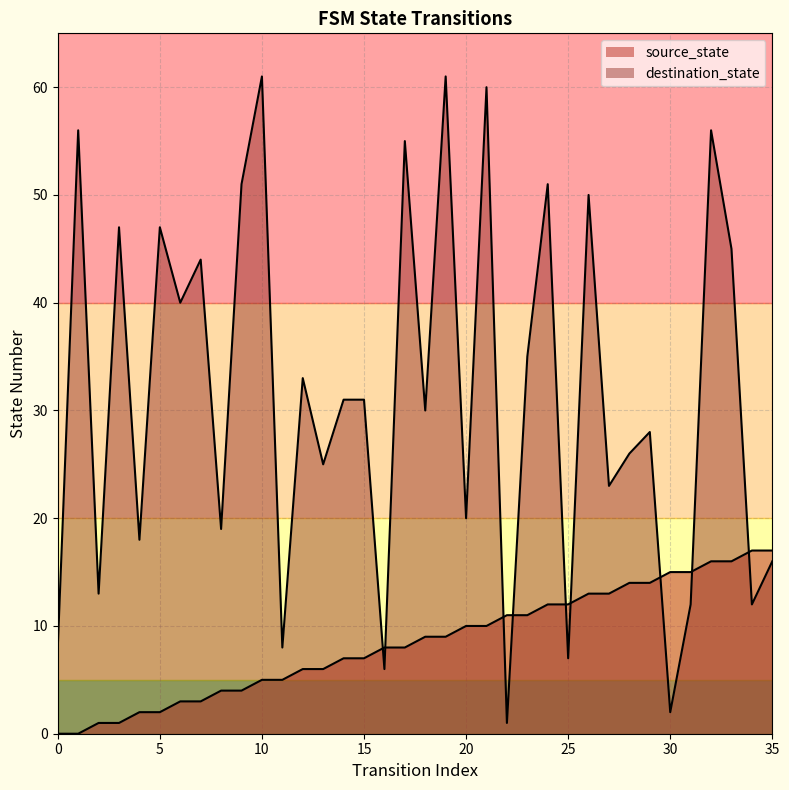

Which series has the largest total across all categories?

destination_state